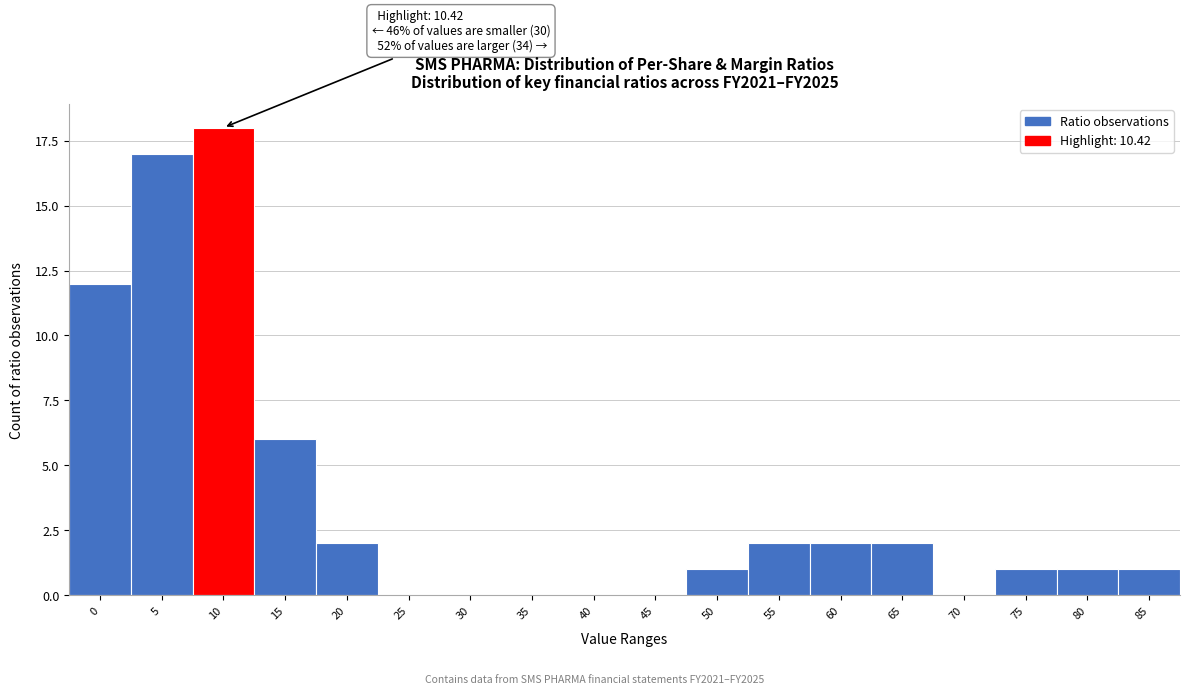

Reading right to left, what are all the values shown in this chart?

85=1	80=1	75=1	70=0	65=2	60=2	55=2	50=1	45=0	40=0	35=0	30=0	25=0	20=2	15=6	10=18	5=17	0=12